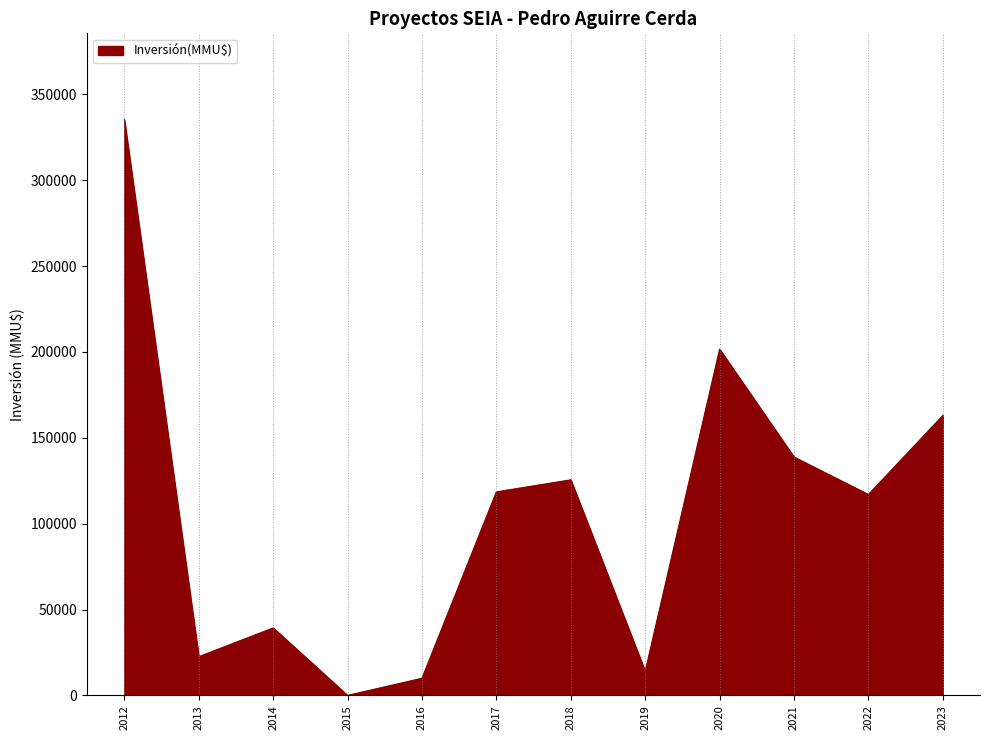

Count the number of data series in this chart.

1